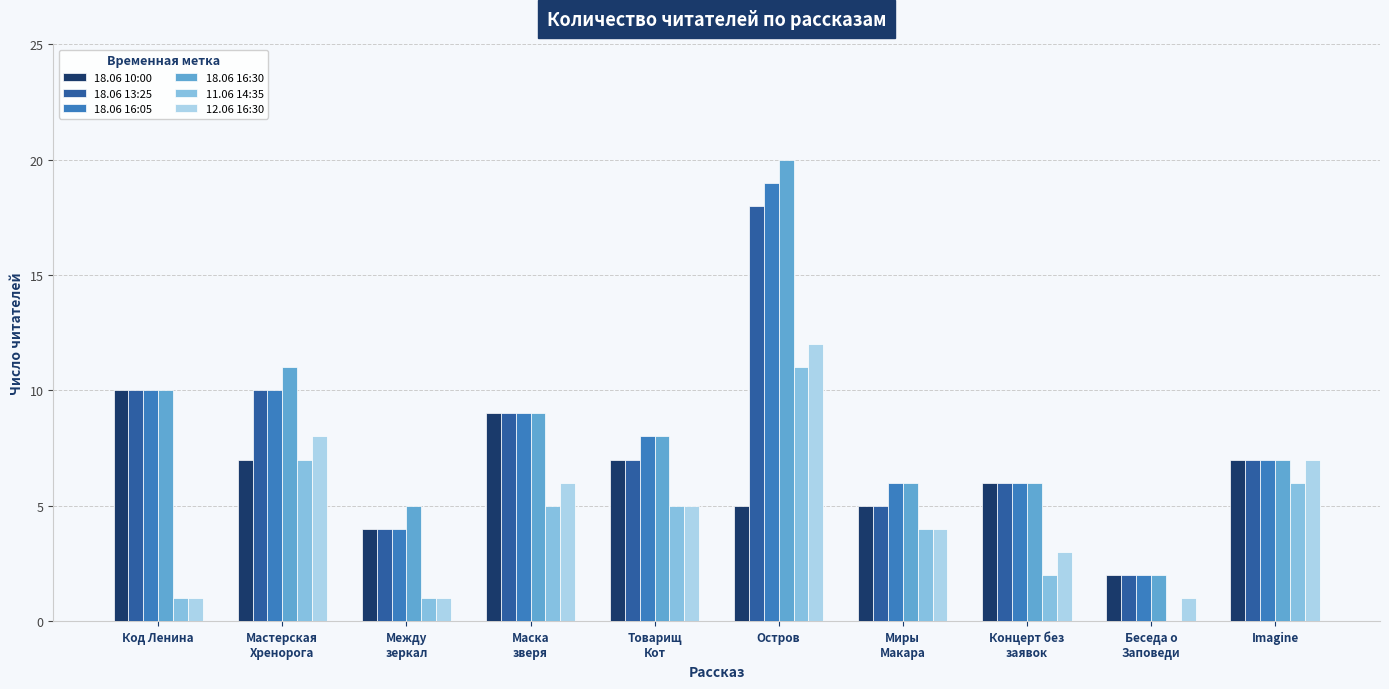

True or false: 18.06 10:00 has a value of 2 at Imagine.

False